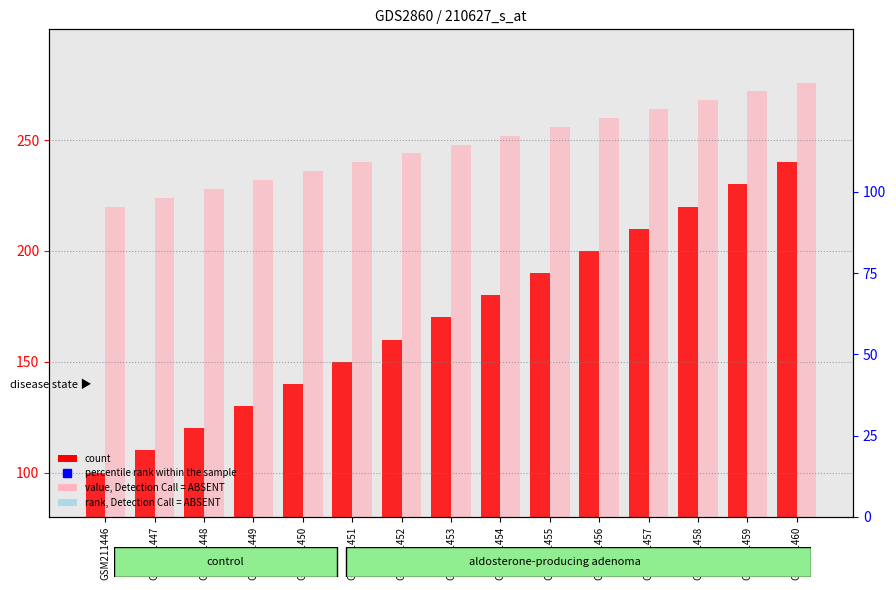

Which series has the widest spread of Y values?

count